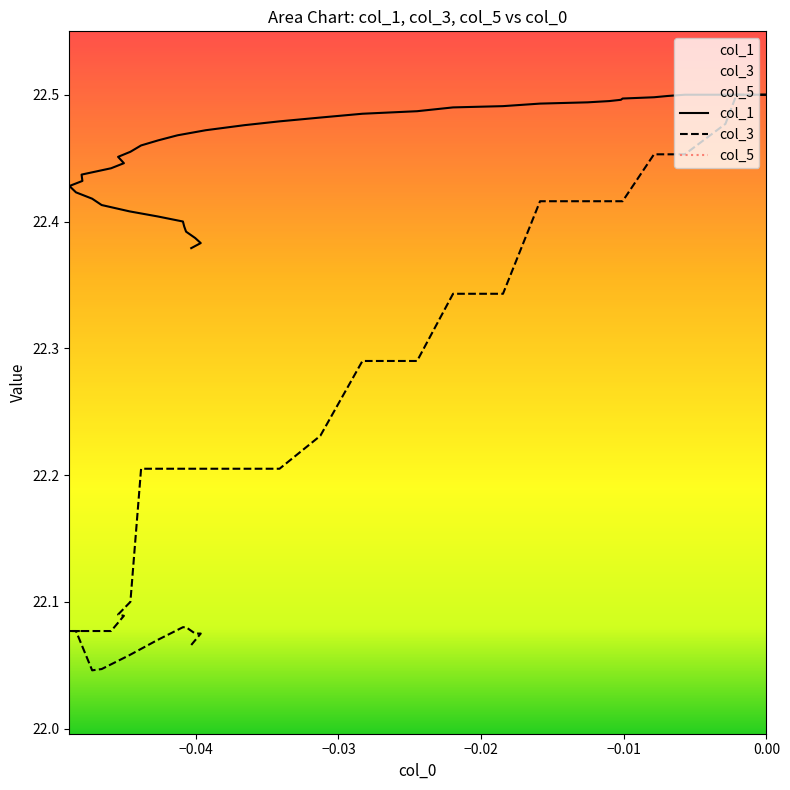

True or false: col_1 and col_5 cross at least once.

False